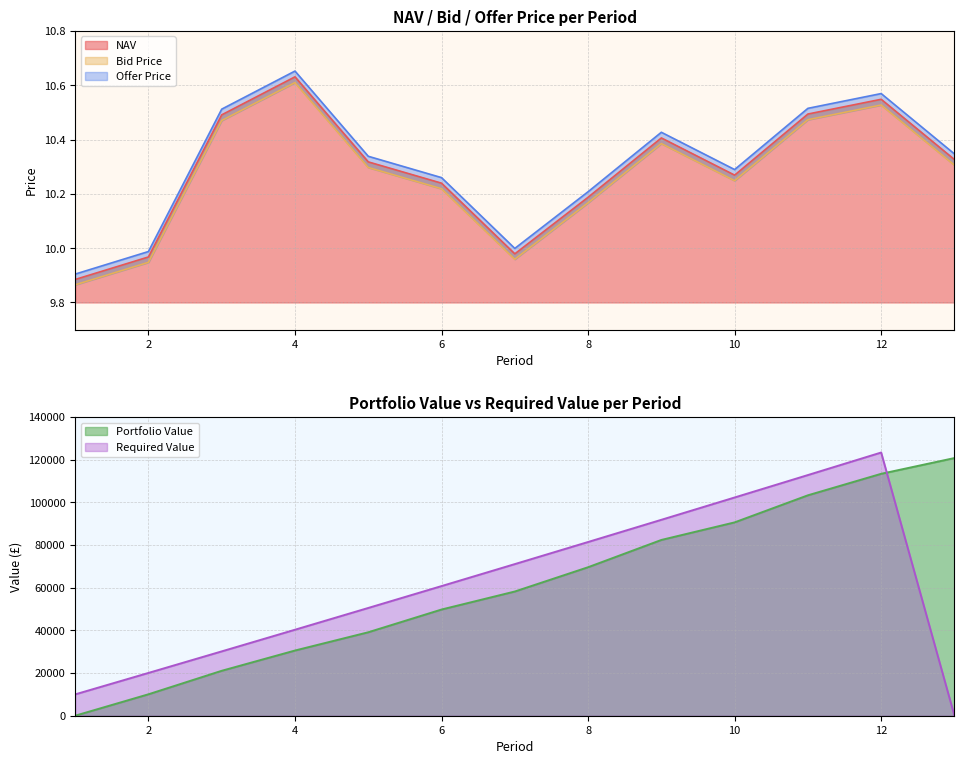

At which label does Bid Price first exceed 10?

3